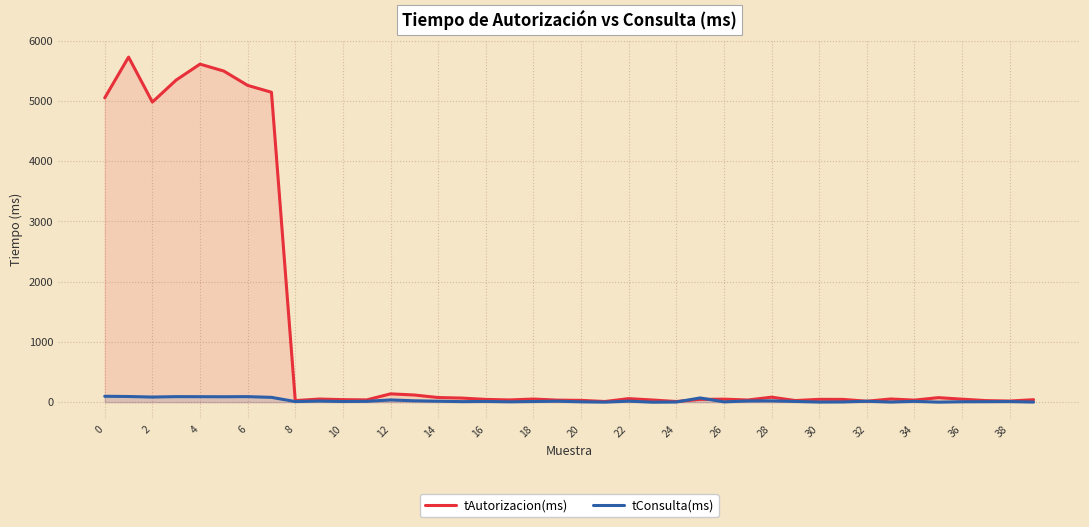

The value of tConsulta(ms) at 36 is 7. True or false?

True